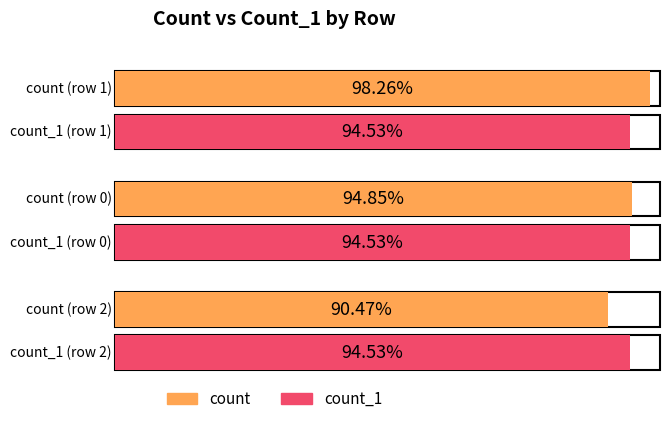

Rank the series by their maximum value, from lowest to highest.

count_1, count